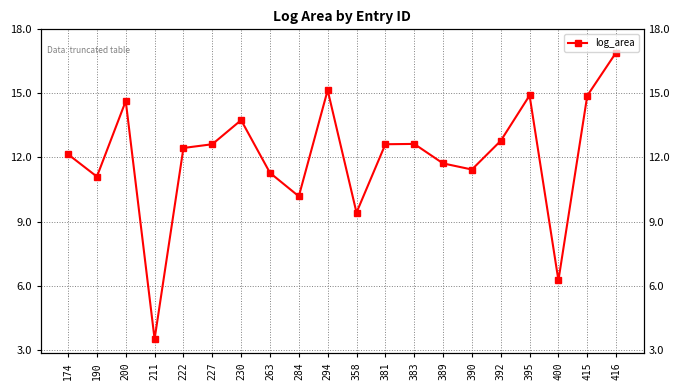

At which category does the chart reach its minimum across all series?

211